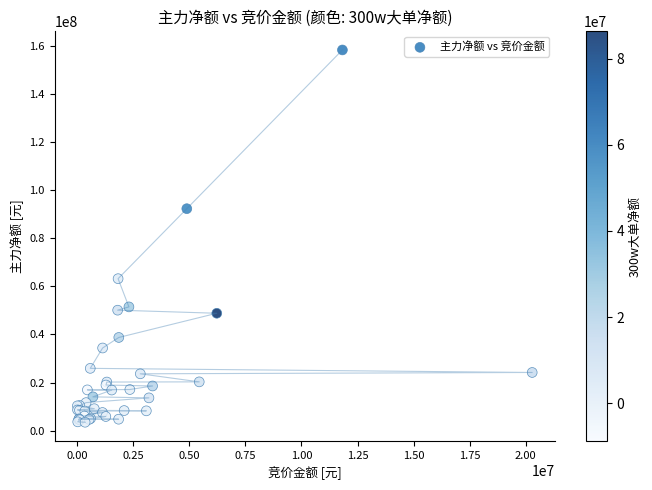

What Y value in the scatter plot is closest to 80879754?

92274891